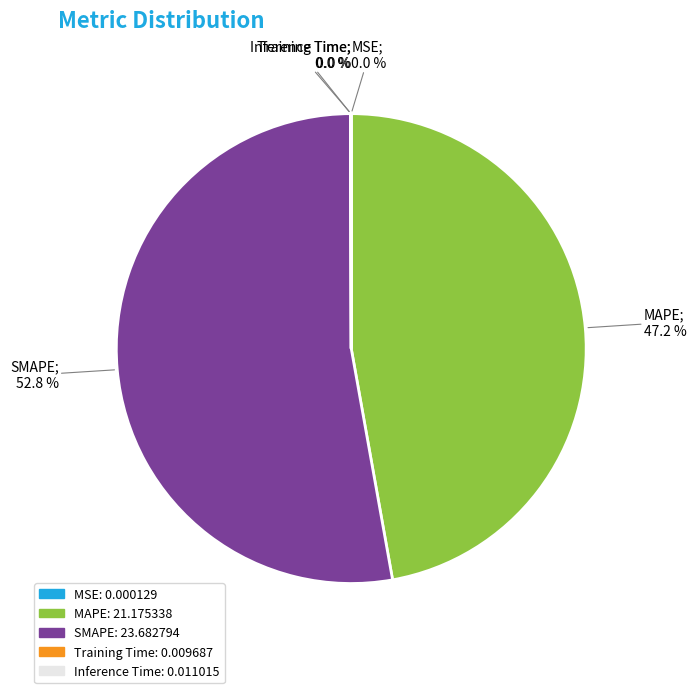

Does any single category account for the majority?

Yes